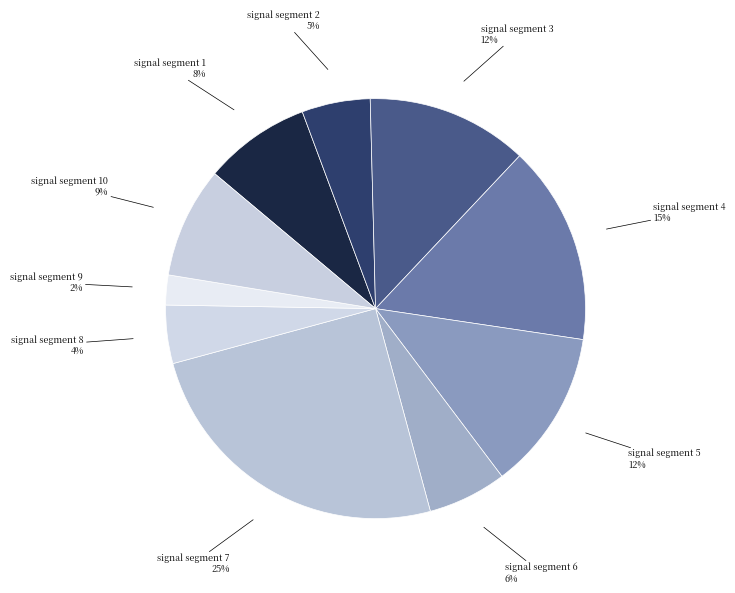

How many slices are in this pie chart?

10